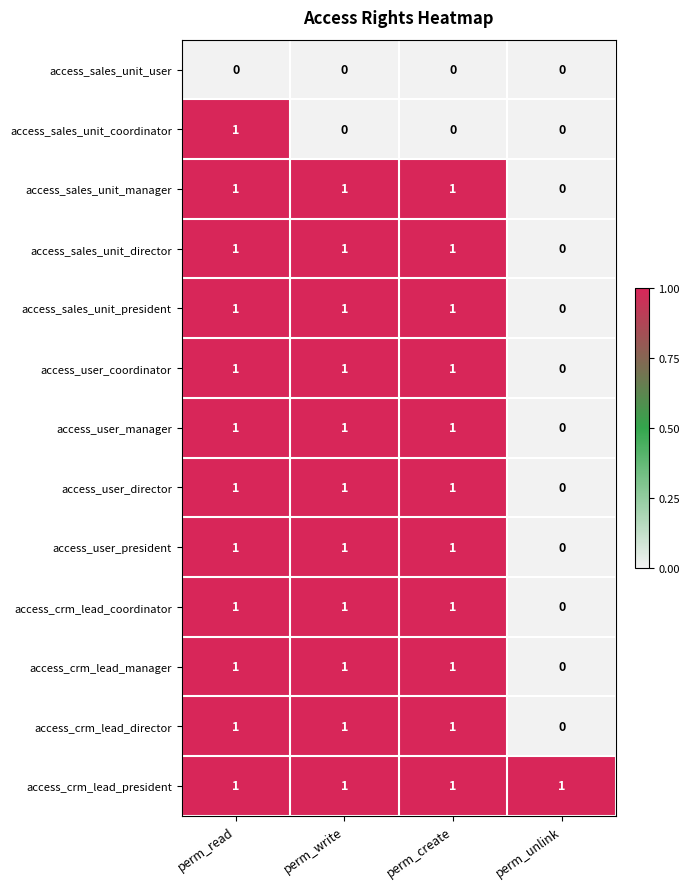

How many access_sales_unit_director values are between 1 and 2?

3